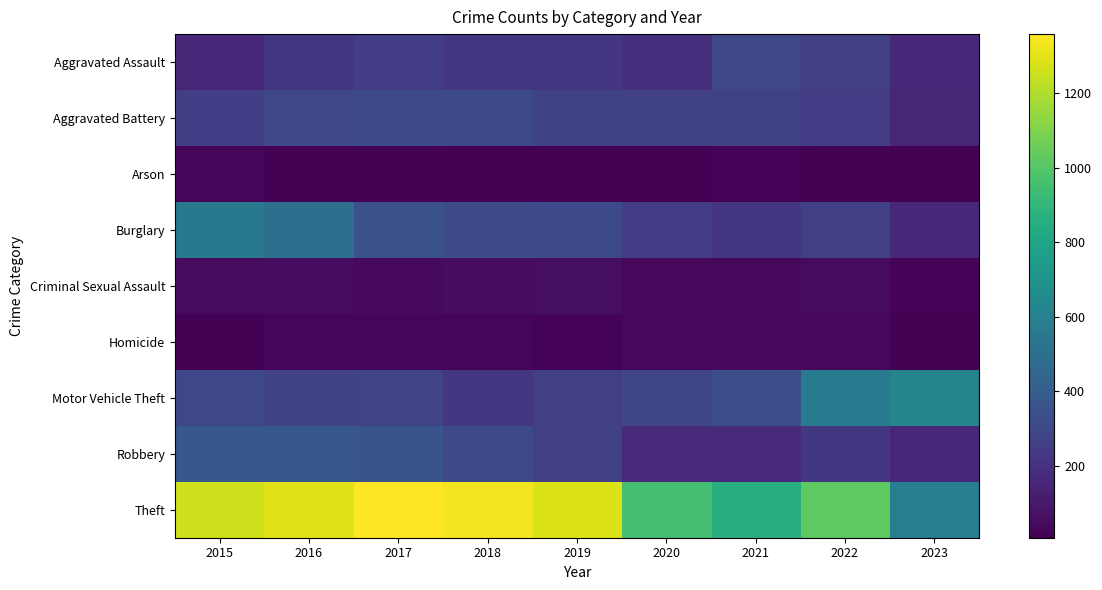

Rank the series at 2023 from highest to lowest value.

Motor Vehicle Theft, Theft, Robbery, Aggravated Assault, Burglary, Aggravated Battery, Criminal Sexual Assault, Homicide, Arson